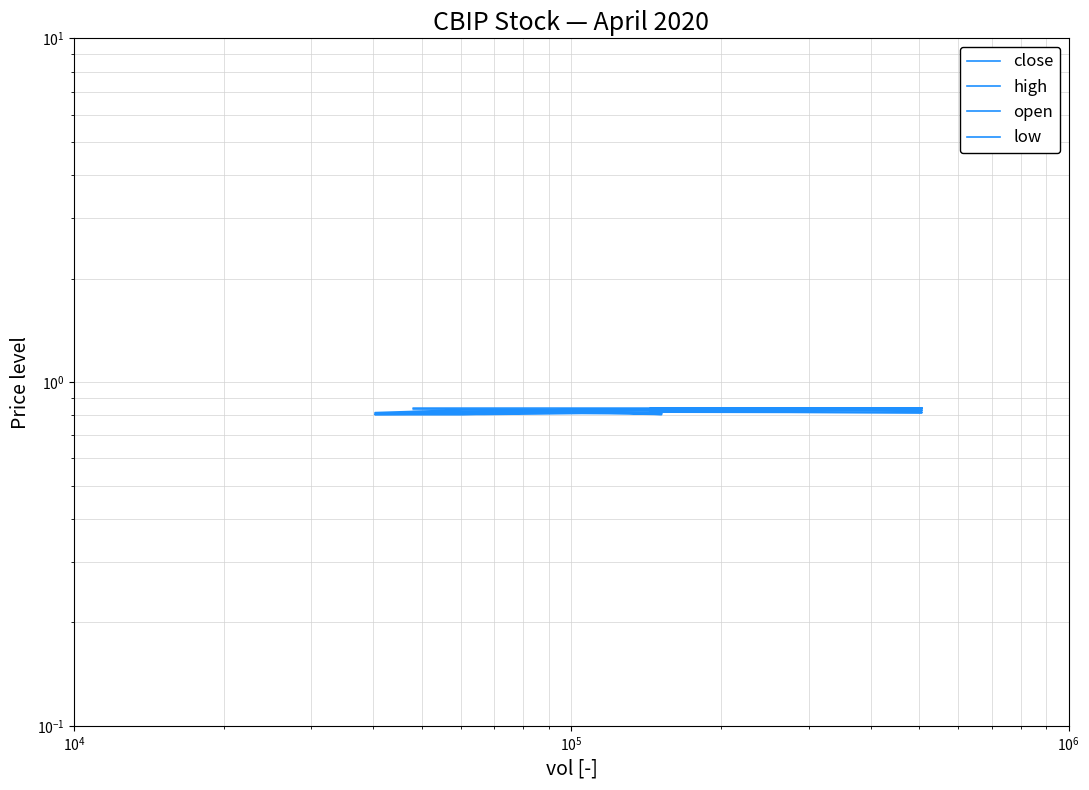

How many lines are shown in the chart?

4